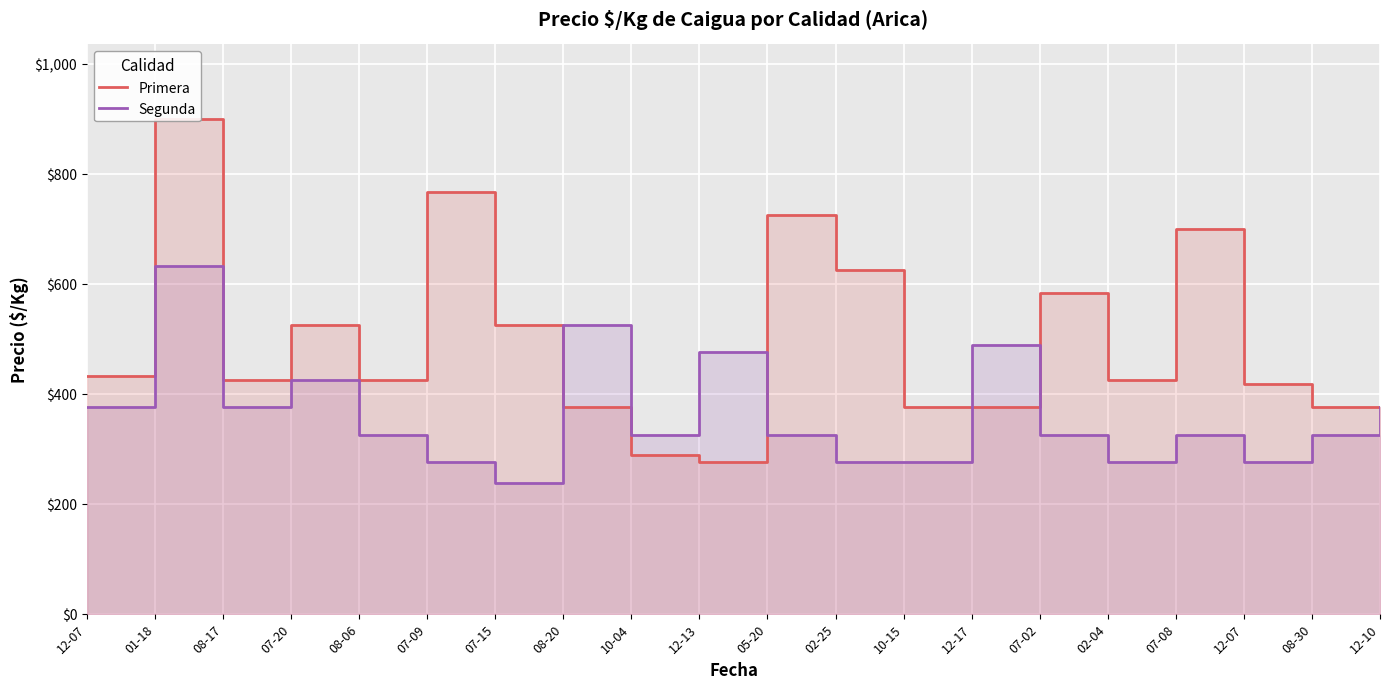

Which series changed the most between 12-17 and 08-30?

Segunda